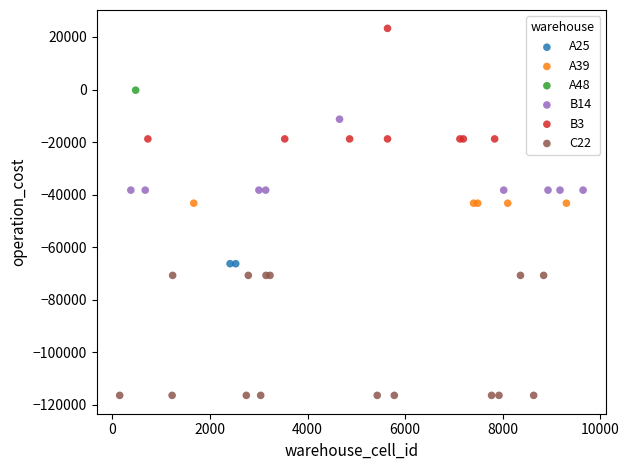

What are all the series names shown in the legend?

A25, A39, A48, B14, B3, C22